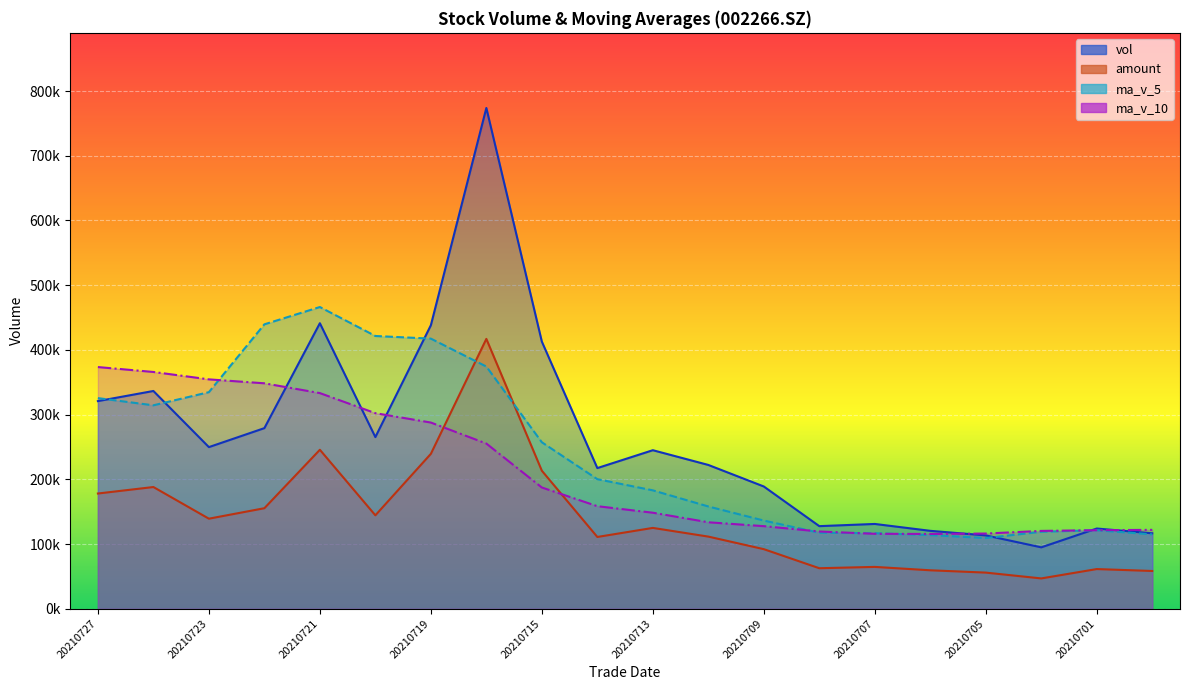

Reading left to right, what are all the values shown in this chart?

vol: 20210727=320829.3	20210726=336484.3	20210723=249732.9	20210722=279063.0	20210721=441192.4	20210720=265201.4	20210719=438047.5	20210716=773796.8	20210715=412810.5	20210714=217340.3	20210713=244965.8	20210712=222190.3	20210709=188895.9	20210708=127623.9	20210707=131014.7	20210706=120382.8	20210705=113328.7	20210702=94873.9	20210701=123961.6	20210630=116559.5
amount: 20210727=178045.9	20210726=188069.3	20210723=139156.2	20210722=155325.5	20210721=245642.3	20210720=144357.3	20210719=239336.6	20210716=416979.8	20210715=213258.0	20210714=110897.1	20210713=124899.3	20210712=111467.3	20210709=92050.5	20210708=62595.3	20210707=64649.3	20210706=59413.3	20210705=55840.3	20210702=46848.6	20210701=61306.1	20210630=58349.2
ma_v_5: 20210727=325460.4	20210726=314334.8	20210723=334647.5	20210722=439460.2	20210721=466209.7	20210720=421439.3	20210719=417392.2	20210716=374220.7	20210715=257240.5	20210714=200203.2	20210713=182938.1	20210712=158021.5	20210709=136249.2	20210708=117444.8	20210707=116712.4	20210706=113821.3	20210705=109206.7	20210702=118944.4	20210701=121307.0	20210630=114854.9
ma_v_10: 20210727=373449.8	20210726=365863.5	20210723=354434.1	20210722=348350.4	20210721=333206.5	20210720=302188.7	20210719=287706.8	20210716=255235.0	20210715=187342.7	20210714=158457.8	20210713=148379.7	20210712=133614.1	20210709=127596.8	20210708=119375.9	20210707=115783.6	20210706=115572.5	20210705=116186.0	20210702=120262.8	20210701=121364.1	20210630=121889.8